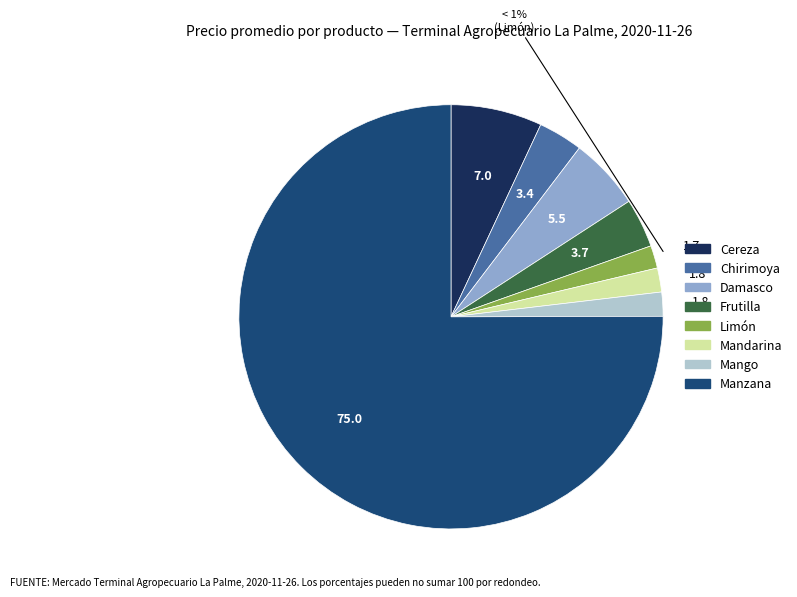

To the nearest percent, what percentage of the pie is Cereza?

7%